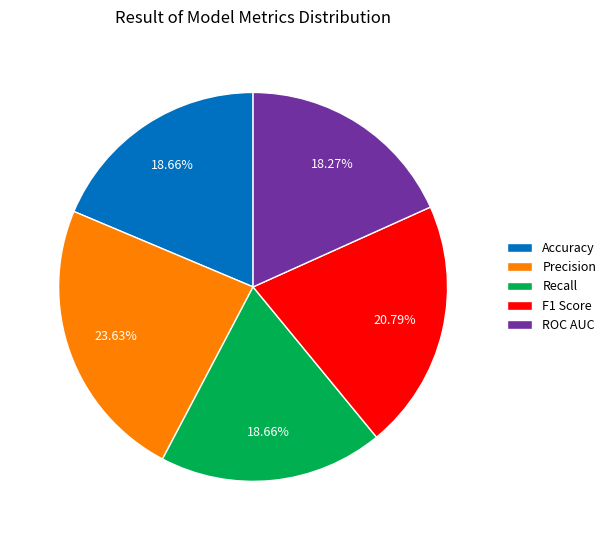

Is the sum of Precision and Accuracy greater than half?

No